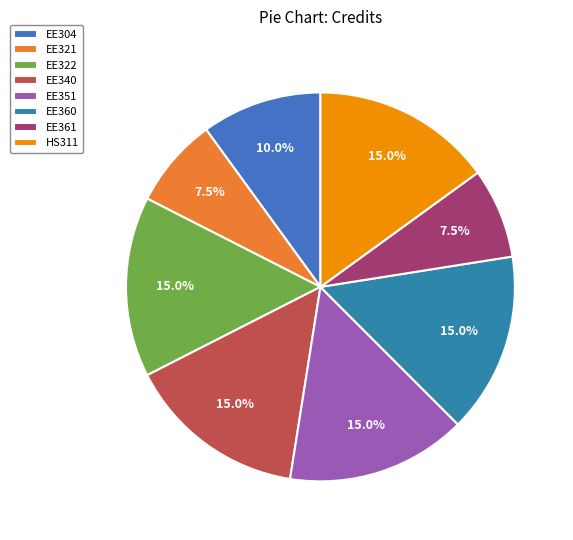

True or false: EE360 accounts for 15% of the total.

True